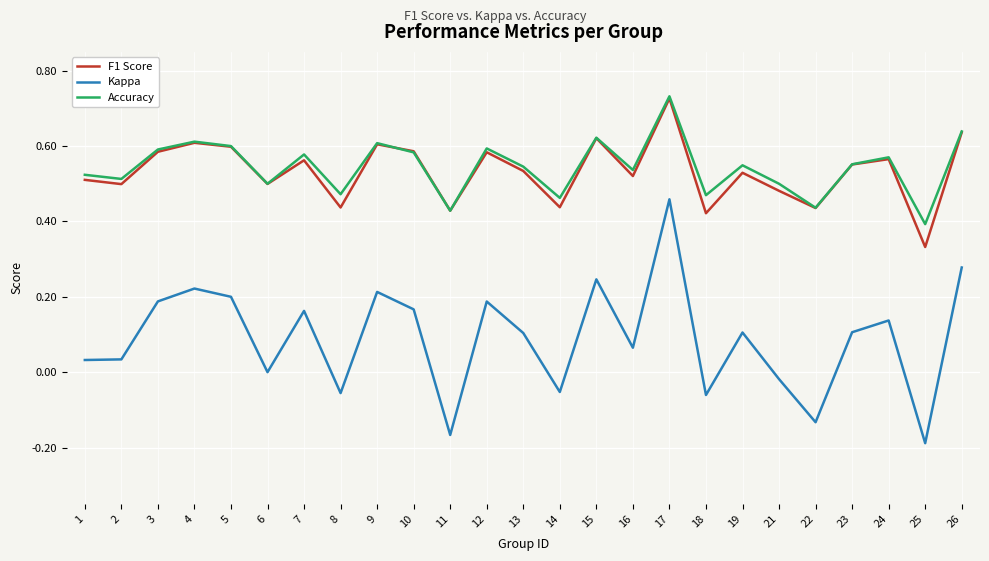

At which label does Kappa first exceed 0?

1